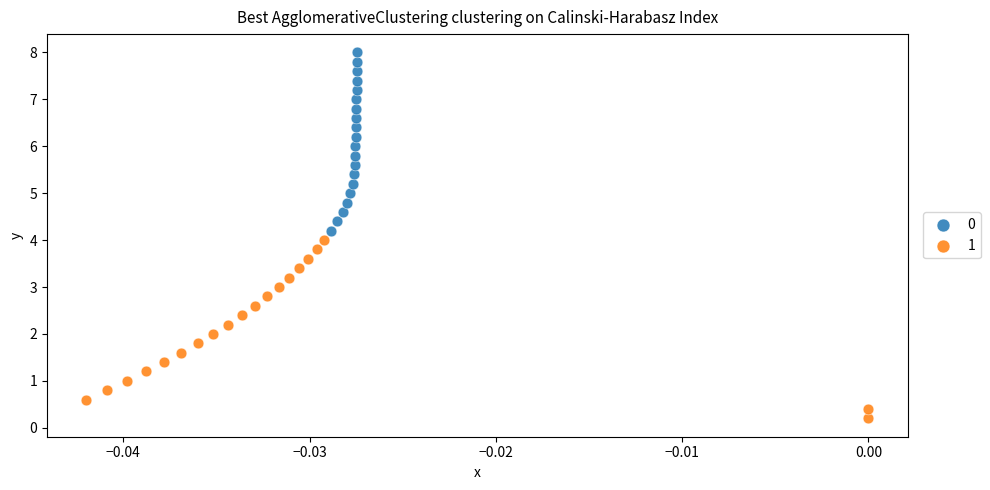

What are all the series names shown in the legend?

0, 1